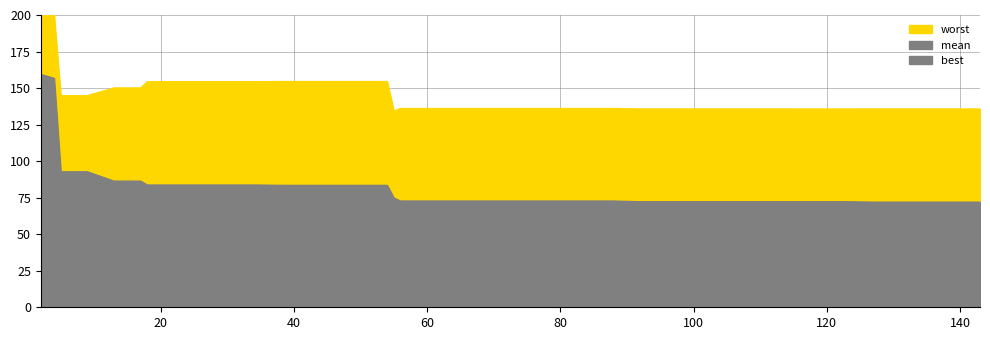

At how many categories does at least one series exceed 27?

40